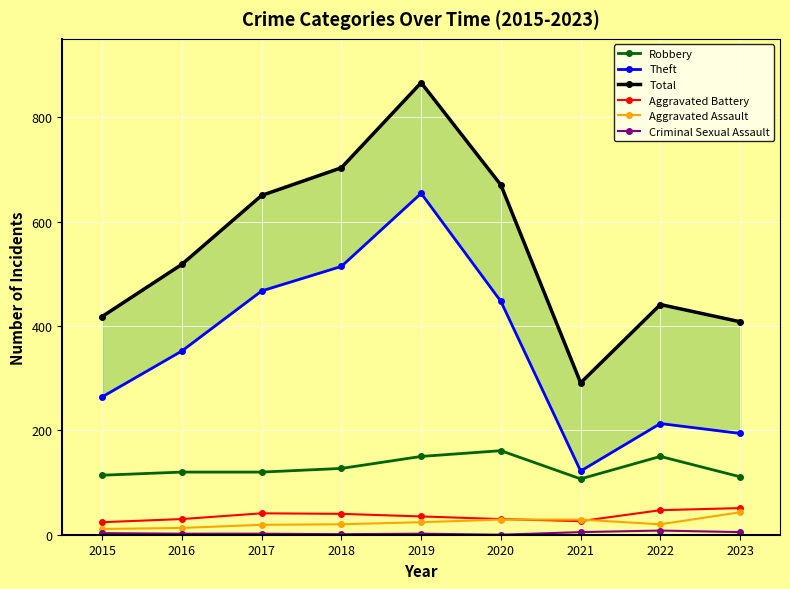

Which series has the largest total across all categories?

Total